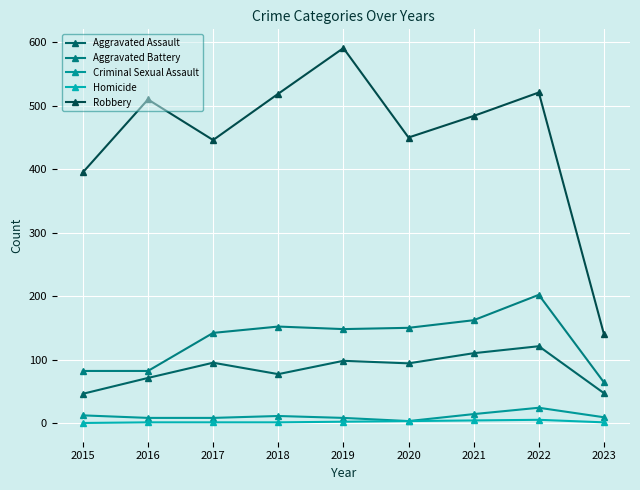

What is the sum of the Criminal Sexual Assault values at 2017 and 2023?

17